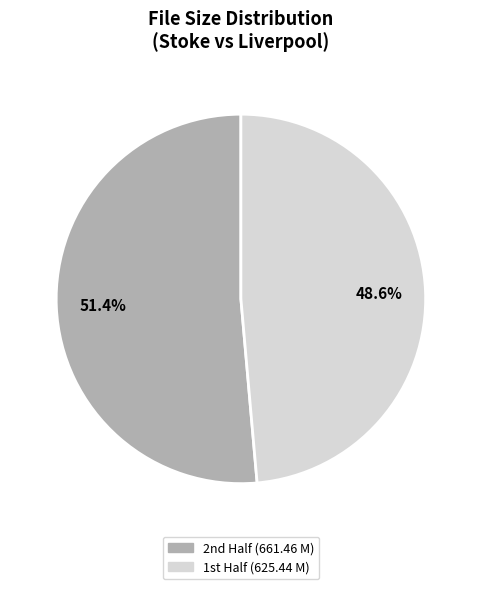

How many segments does this pie chart have?

2